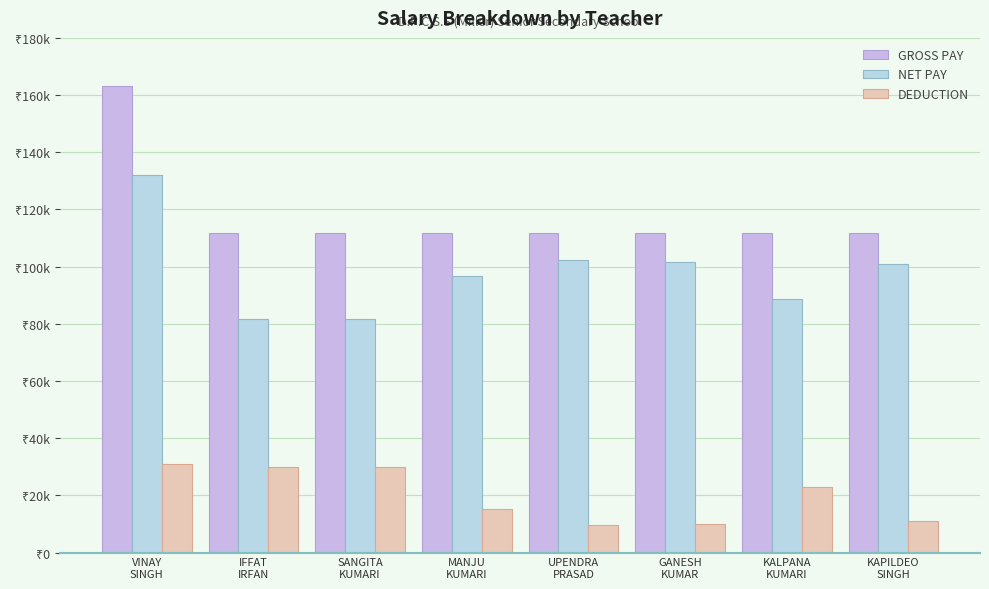

What is the difference between the DEDUCTION values at MANJU
KUMARI and GANESH
KUMAR?

5000